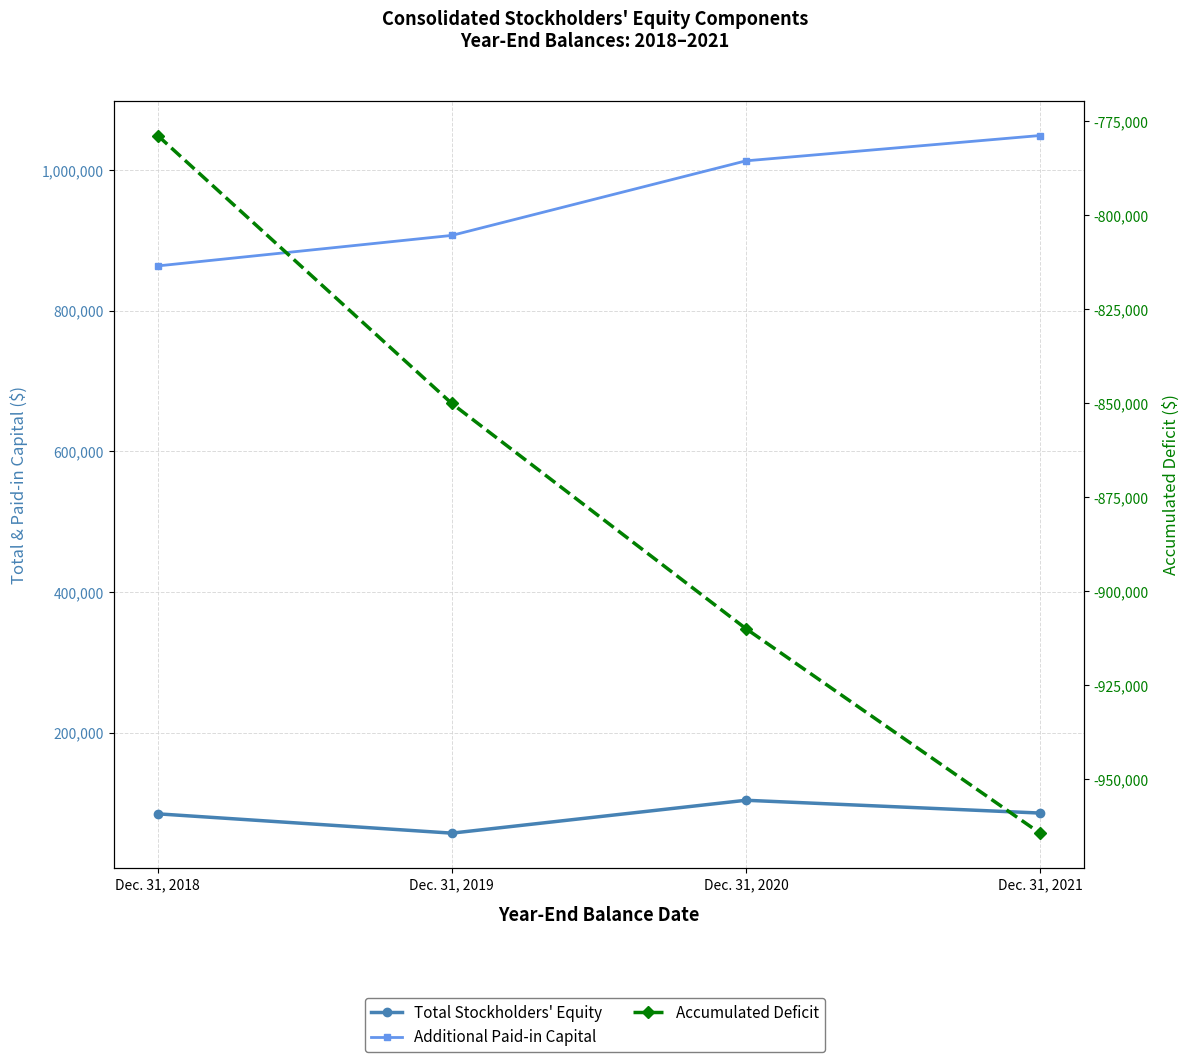

True or false: Total Stockholders' Equity has a value of 121350 at Dec. 31, 2018.

False